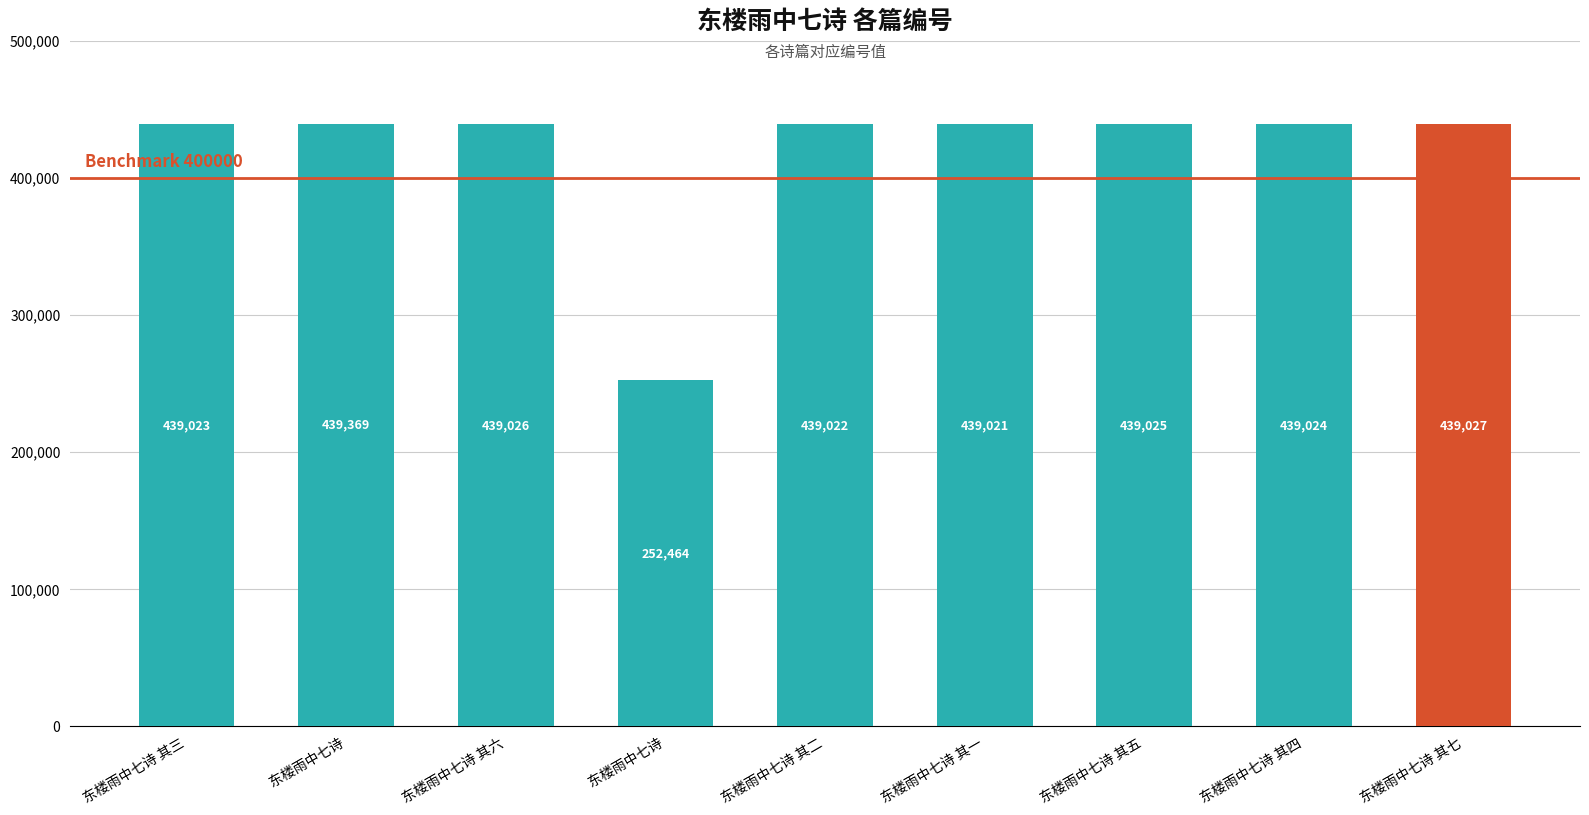

What is the minimum value shown in the chart?

252464